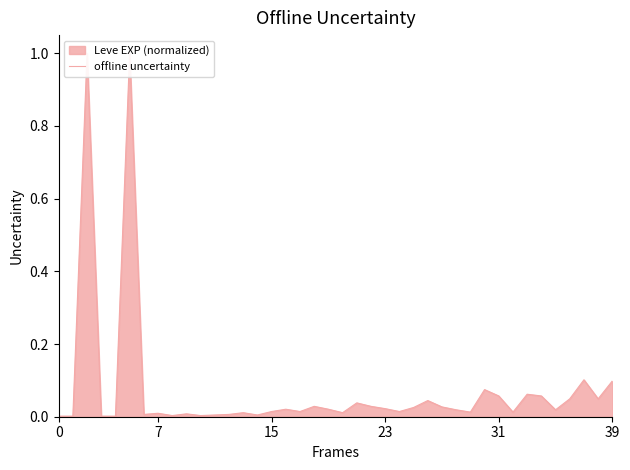

True or false: there are more than 0 points higher than both neighbors.

True